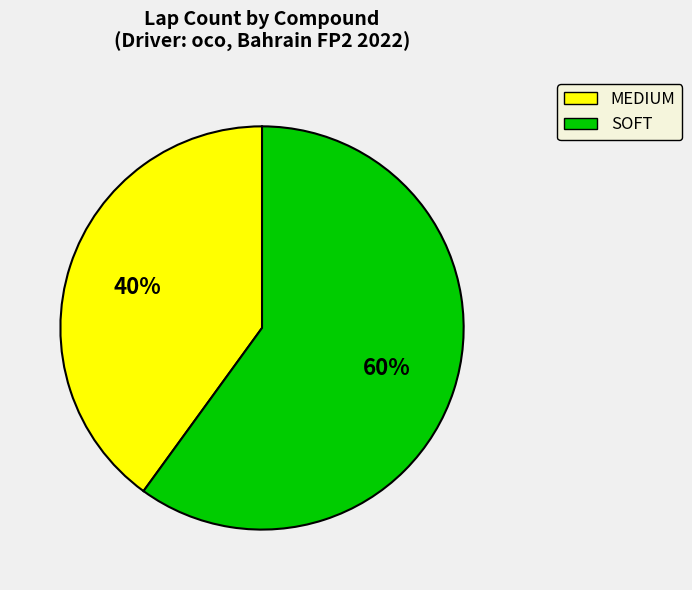

What percentage is the MEDIUM slice, to the nearest percent?

40%